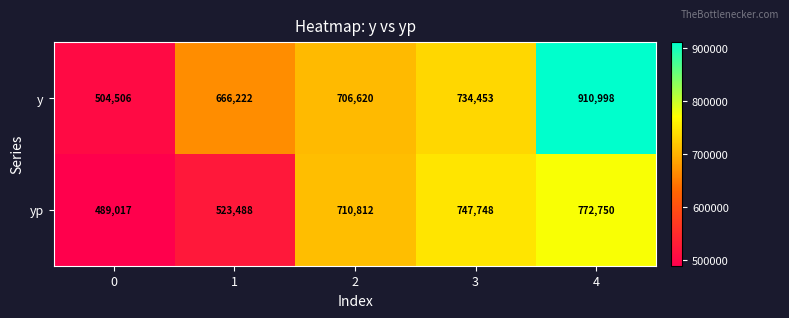

What is the difference between the maximum and minimum values in the yp series?

283733